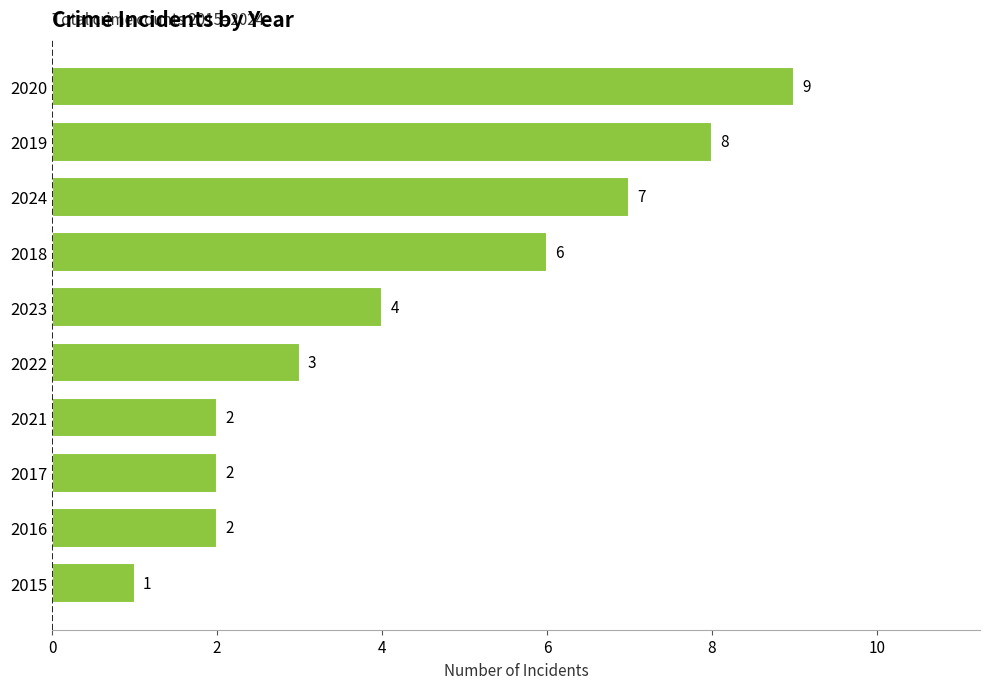

How many bars are there in total?

10